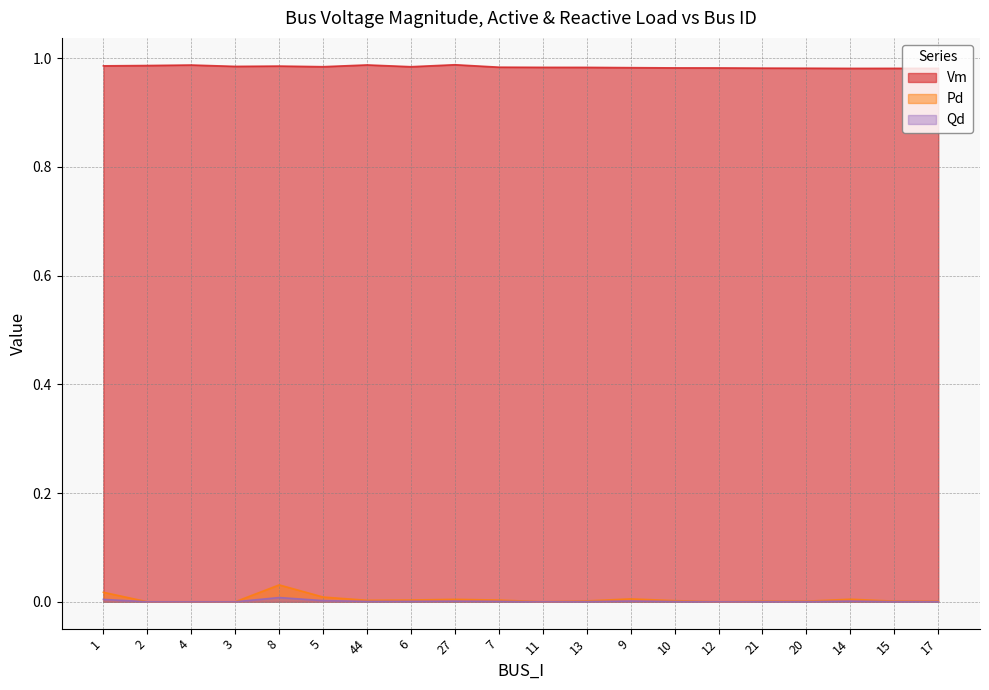

True or false: Qd has a value of 0.0 at 17.

True